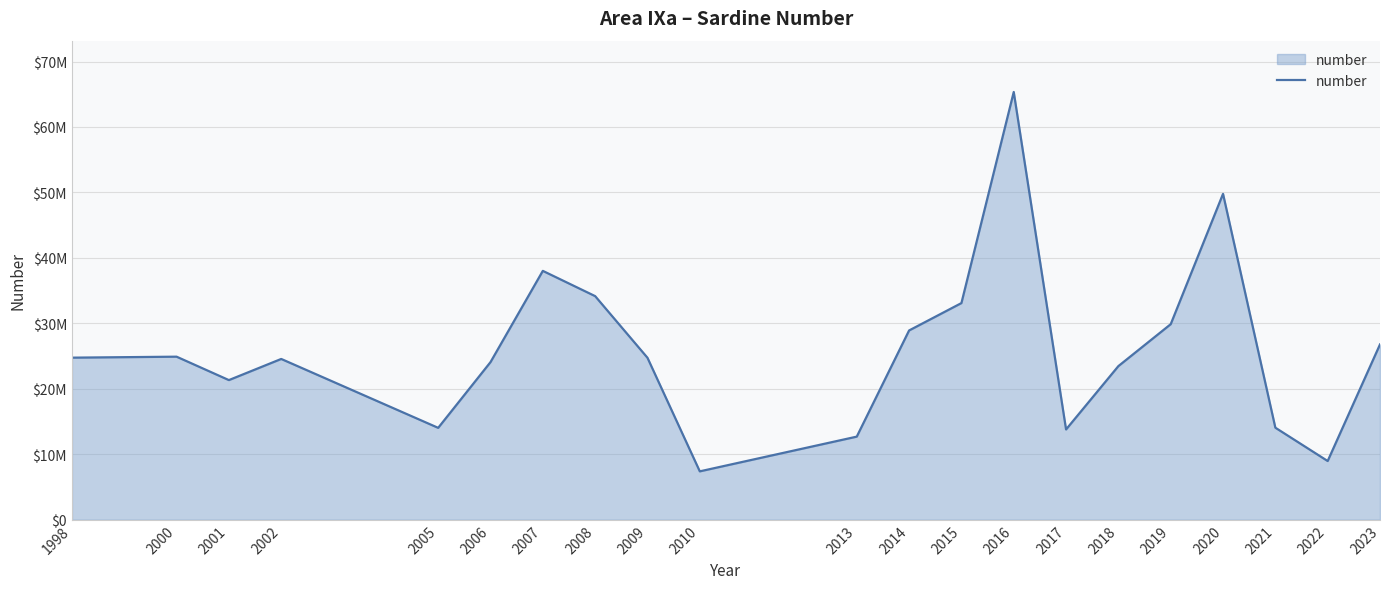

Which label corresponds to the largest value in the chart?

2016